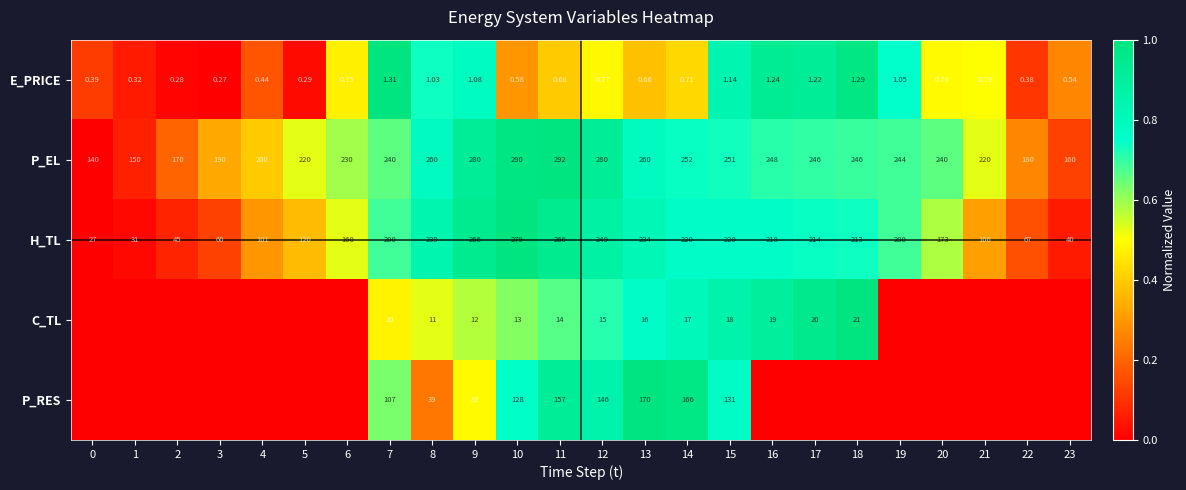

Between 9 and 11, which series saw the biggest shift?

P_RES